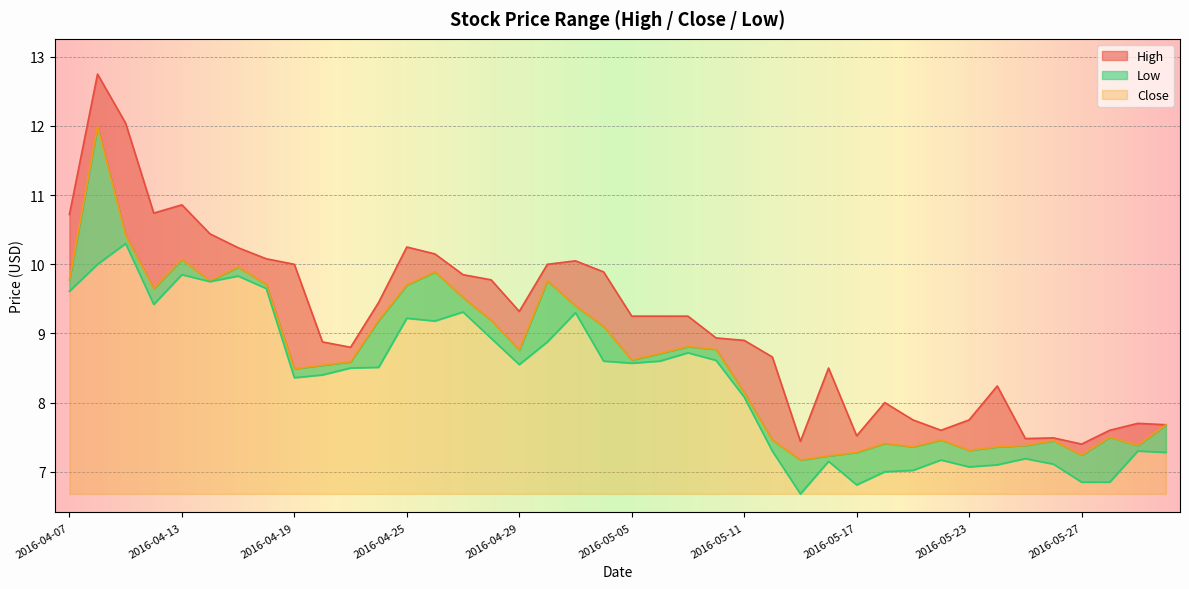

Reading left to right, what are all the values shown in this chart?

High: 2016-04-07=10.7	2016-04-08=12.8	2016-04-11=12.0	2016-04-12=10.7	2016-04-13=10.9	2016-04-14=10.4	2016-04-15=10.2	2016-04-18=10.1	2016-04-19=10.0	2016-04-20=8.9	2016-04-21=8.8	2016-04-22=9.4	2016-04-25=10.2	2016-04-26=10.1	2016-04-27=9.9	2016-04-28=9.8	2016-04-29=9.3	2016-05-02=10.0	2016-05-03=10.1	2016-05-04=9.9	2016-05-05=9.2	2016-05-06=9.2	2016-05-09=9.2	2016-05-10=8.9	2016-05-11=8.9	2016-05-12=8.7	2016-05-13=7.4	2016-05-16=8.5	2016-05-17=7.5	2016-05-18=8.0	2016-05-19=7.8	2016-05-20=7.6	2016-05-23=7.8	2016-05-24=8.2	2016-05-25=7.5	2016-05-26=7.5	2016-05-27=7.4	2016-05-31=7.6	2016-06-01=7.7	2016-06-02=7.7
Low: 2016-04-07=9.6	2016-04-08=10.0	2016-04-11=10.3	2016-04-12=9.4	2016-04-13=9.9	2016-04-14=9.8	2016-04-15=9.8	2016-04-18=9.6	2016-04-19=8.4	2016-04-20=8.4	2016-04-21=8.5	2016-04-22=8.5	2016-04-25=9.2	2016-04-26=9.2	2016-04-27=9.3	2016-04-28=8.9	2016-04-29=8.6	2016-05-02=8.9	2016-05-03=9.3	2016-05-04=8.6	2016-05-05=8.6	2016-05-06=8.6	2016-05-09=8.7	2016-05-10=8.6	2016-05-11=8.1	2016-05-12=7.3	2016-05-13=6.7	2016-05-16=7.2	2016-05-17=6.8	2016-05-18=7.0	2016-05-19=7.0	2016-05-20=7.2	2016-05-23=7.1	2016-05-24=7.1	2016-05-25=7.2	2016-05-26=7.1	2016-05-27=6.8	2016-05-31=6.8	2016-06-01=7.3	2016-06-02=7.3
Close: 2016-04-07=9.8	2016-04-08=12.0	2016-04-11=10.4	2016-04-12=9.6	2016-04-13=10.1	2016-04-14=9.8	2016-04-15=10.0	2016-04-18=9.7	2016-04-19=8.5	2016-04-20=8.5	2016-04-21=8.6	2016-04-22=9.2	2016-04-25=9.7	2016-04-26=9.9	2016-04-27=9.5	2016-04-28=9.2	2016-04-29=8.8	2016-05-02=9.8	2016-05-03=9.4	2016-05-04=9.1	2016-05-05=8.6	2016-05-06=8.7	2016-05-09=8.8	2016-05-10=8.8	2016-05-11=8.1	2016-05-12=7.5	2016-05-13=7.2	2016-05-16=7.2	2016-05-17=7.3	2016-05-18=7.4	2016-05-19=7.4	2016-05-20=7.5	2016-05-23=7.3	2016-05-24=7.4	2016-05-25=7.4	2016-05-26=7.4	2016-05-27=7.2	2016-05-31=7.5	2016-06-01=7.4	2016-06-02=7.7